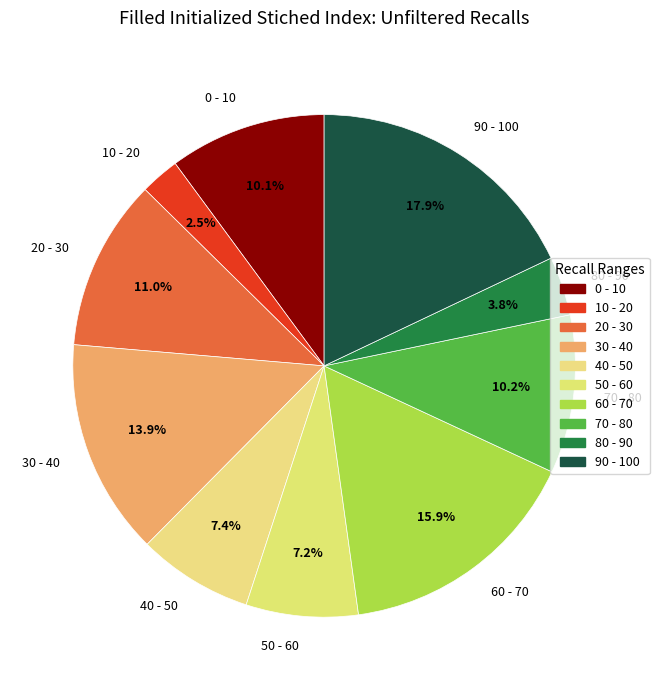

To the nearest percent, what portion does 90 - 100 represent?

18%